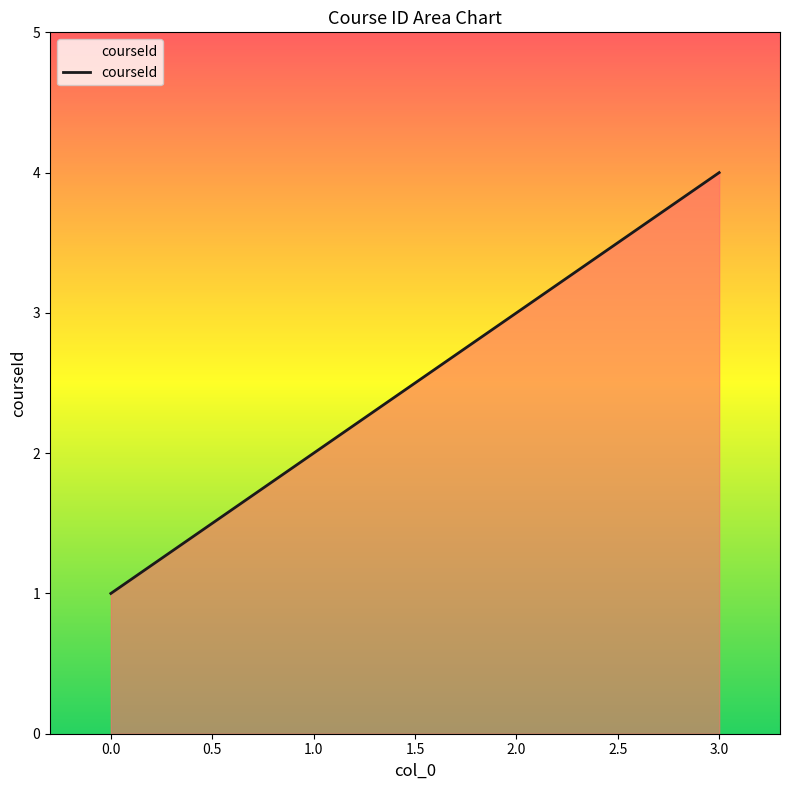

How many lines are shown in the chart?

1